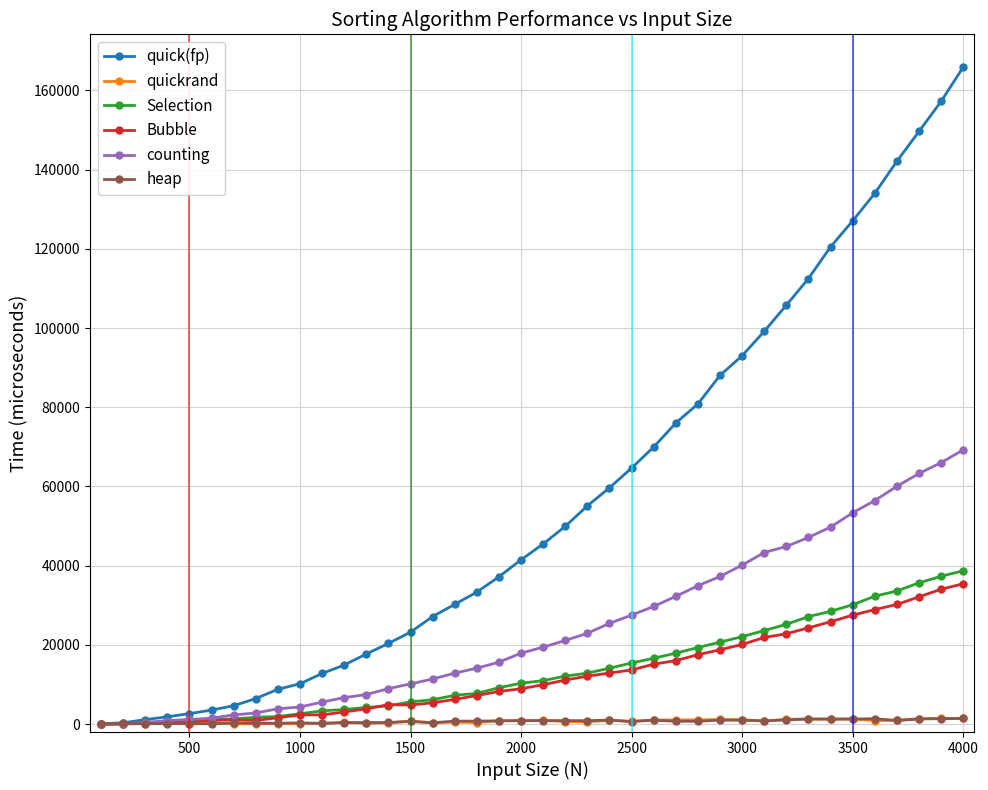

What is the maximum value for quickrand?

1443